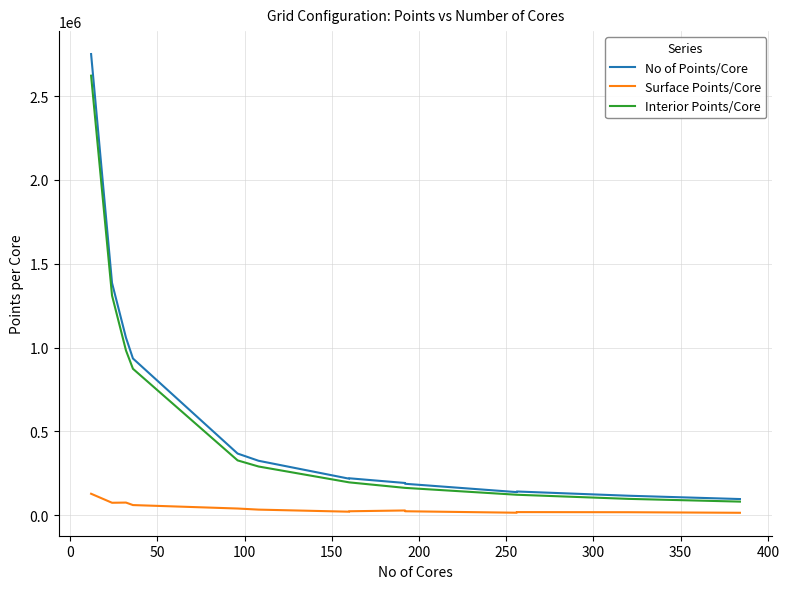

How many data points does each series have?

15